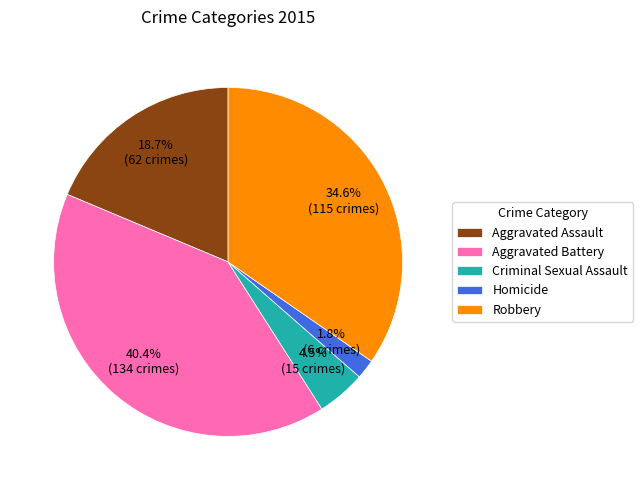

True or false: Aggravated Assault accounts for 31% of the total.

False